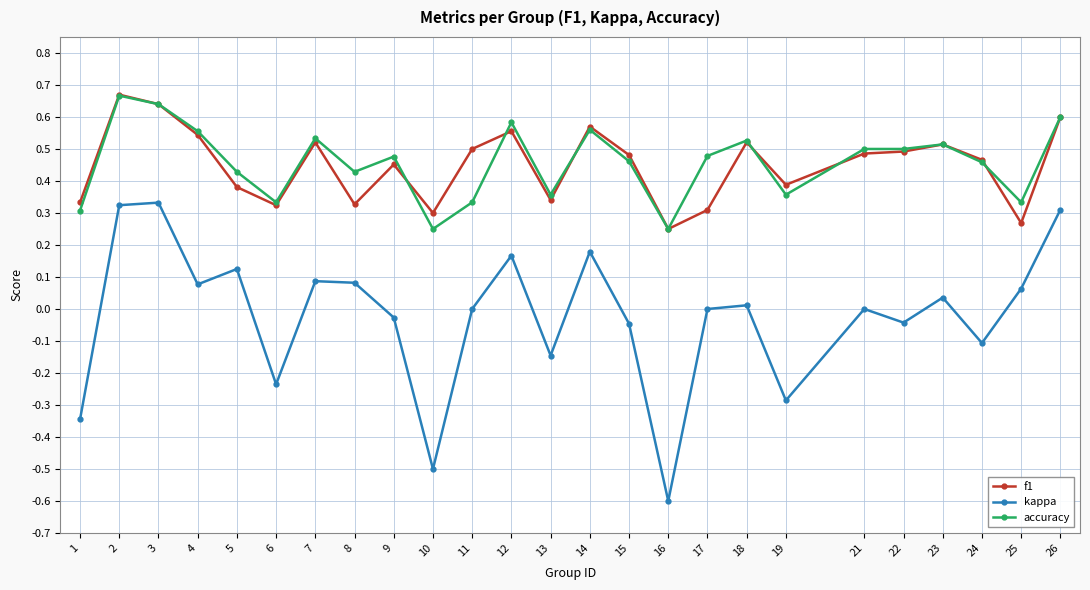

What is the difference between the maximum and minimum values in the kappa series?

0.9